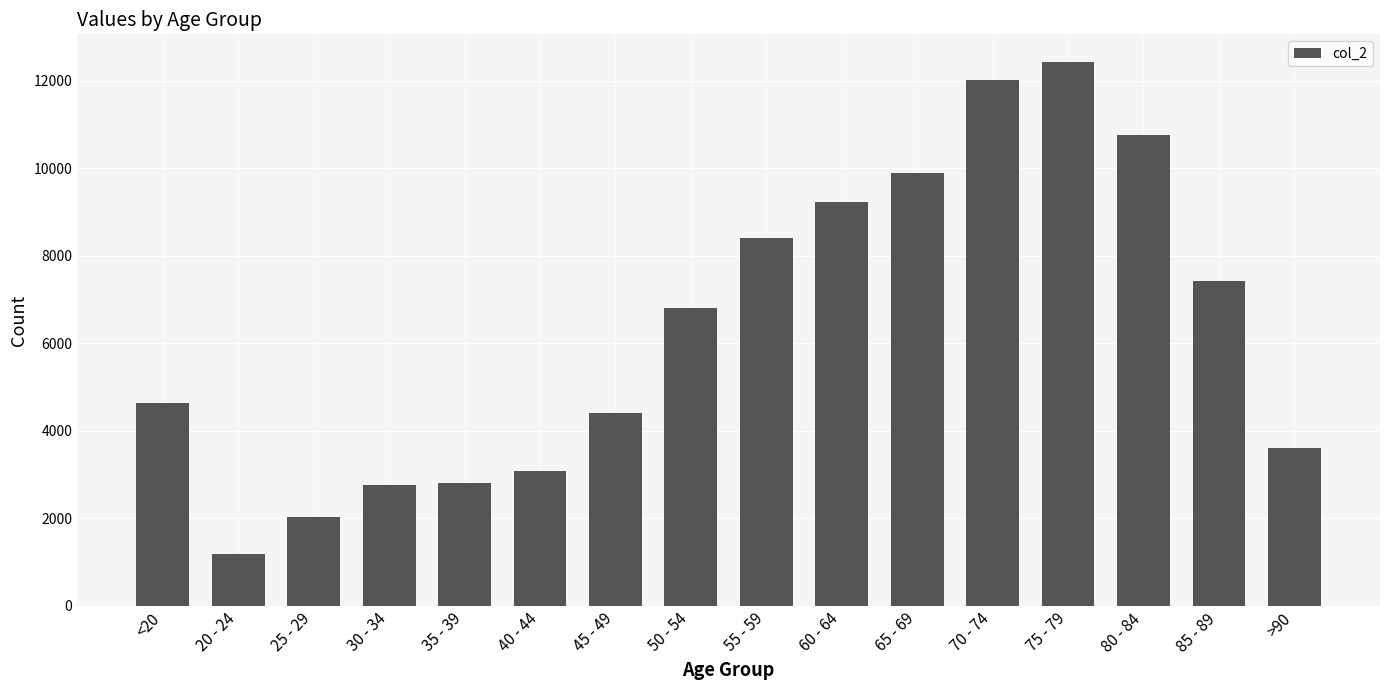

Approximately how many times larger is the value at >90 compared to 30 - 34?

1.3